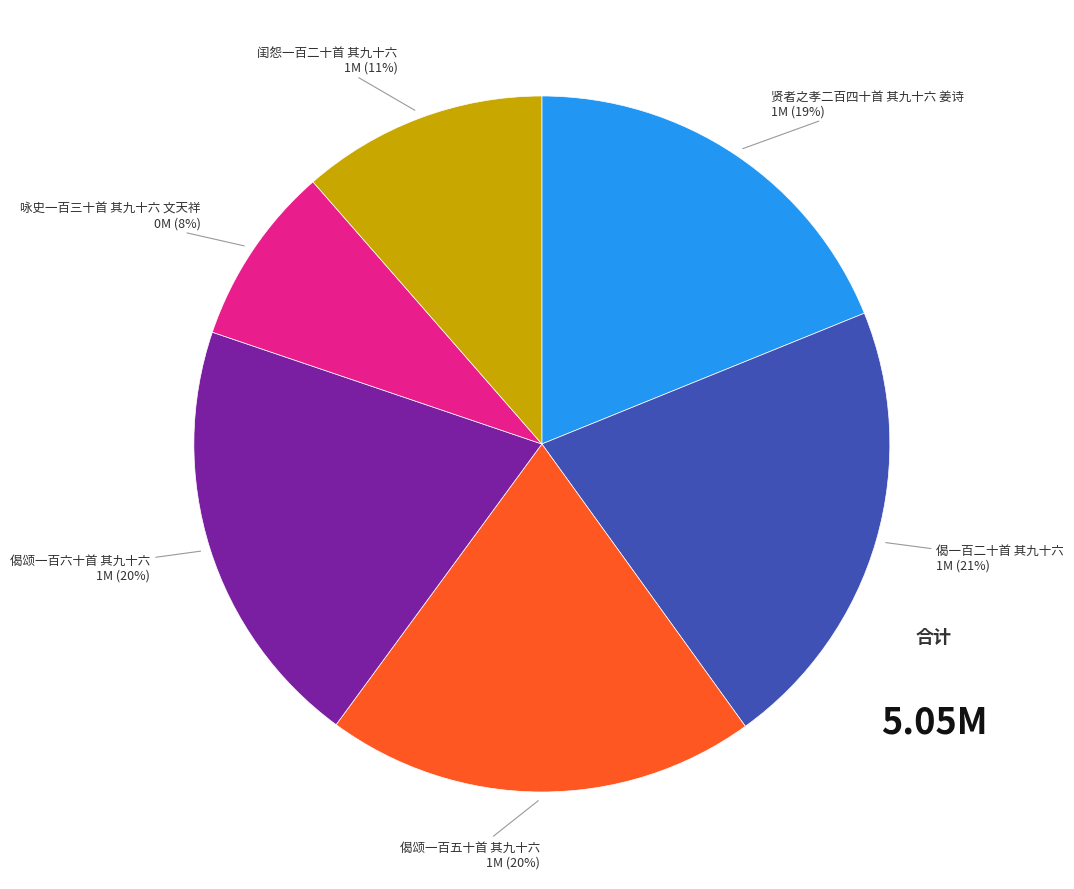

To the nearest percent, what is the difference between the largest and smallest slice percentages?

13%